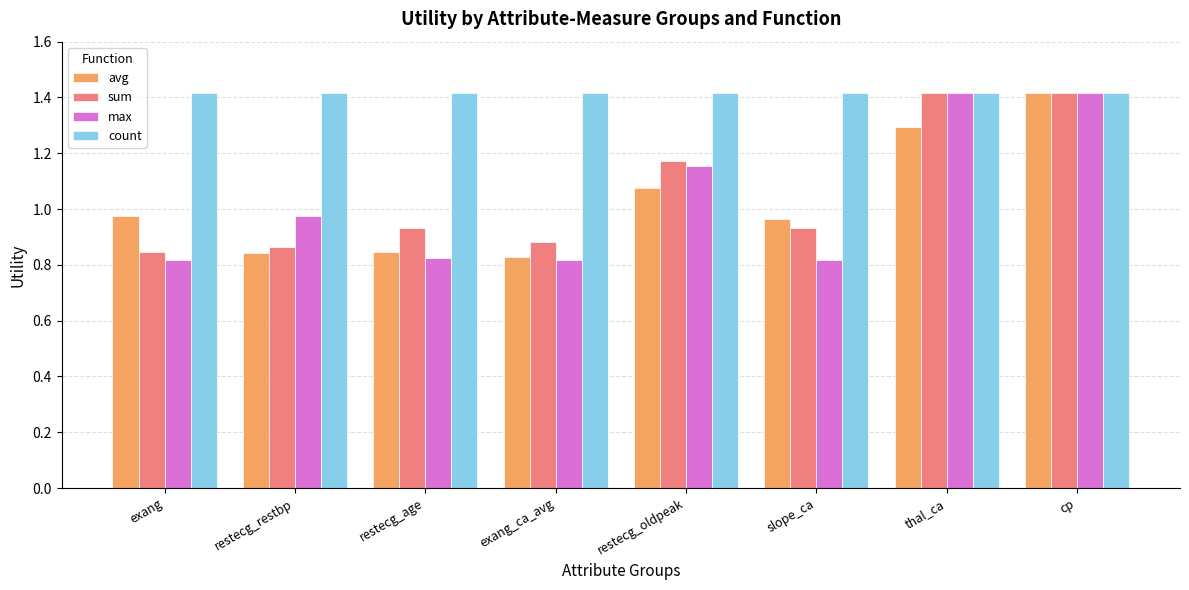

What is the total value across all series at restecg_restbp?

4.1